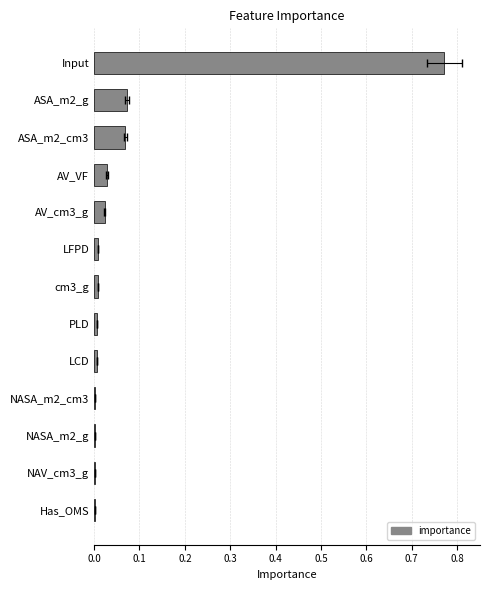

What is the greatest value displayed?

0.8